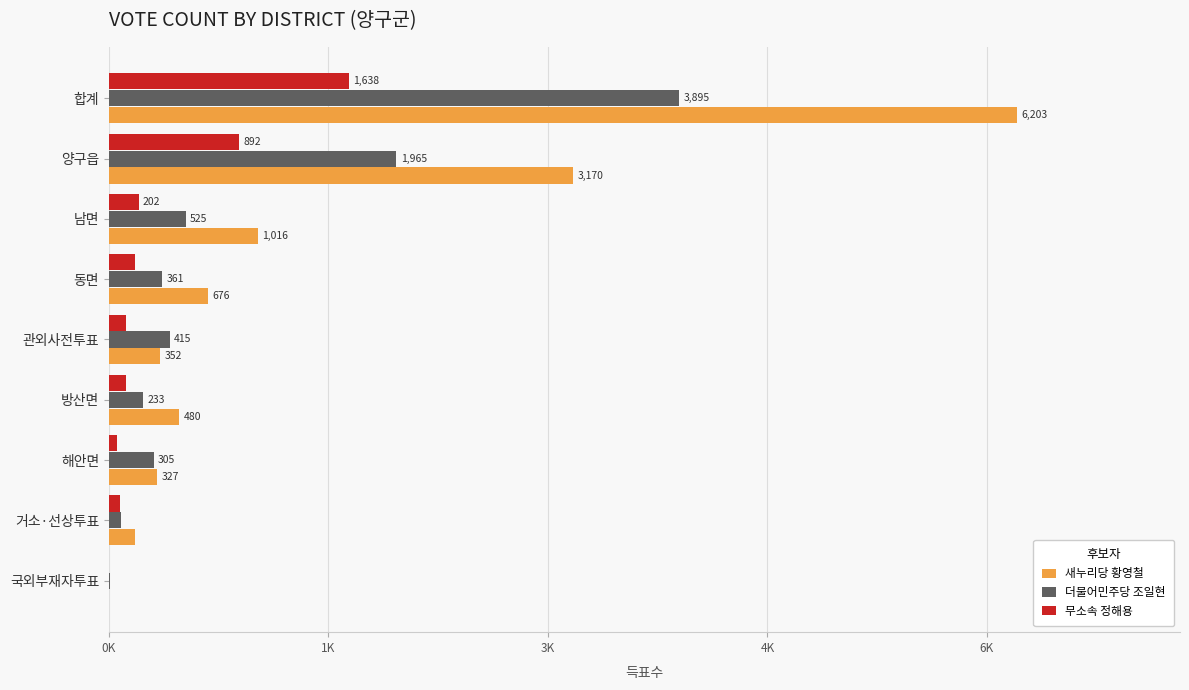

What are all the series names shown in the legend?

새누리당 황영철, 더불어민주당 조일현, 무소속 정해용